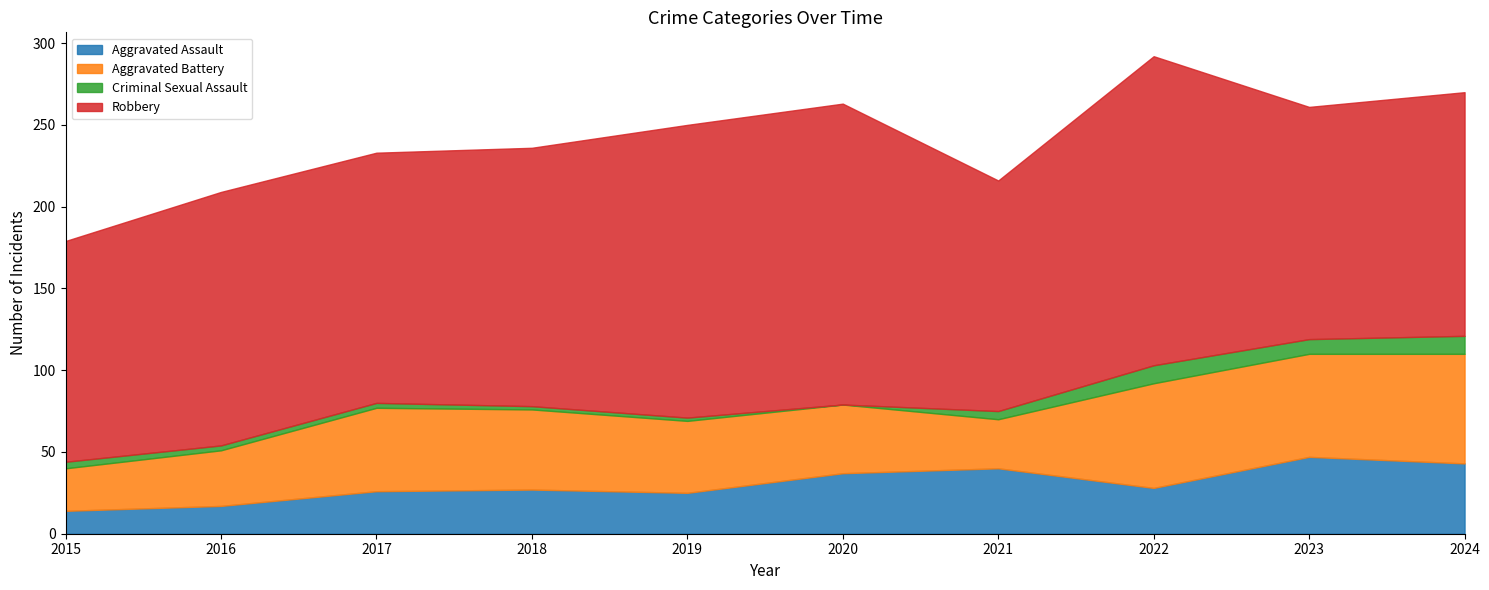

Rank the categories by Criminal Sexual Assault value from lowest to highest.

2020, 2018, 2019, 2016, 2017, 2015, 2021, 2023, 2022, 2024